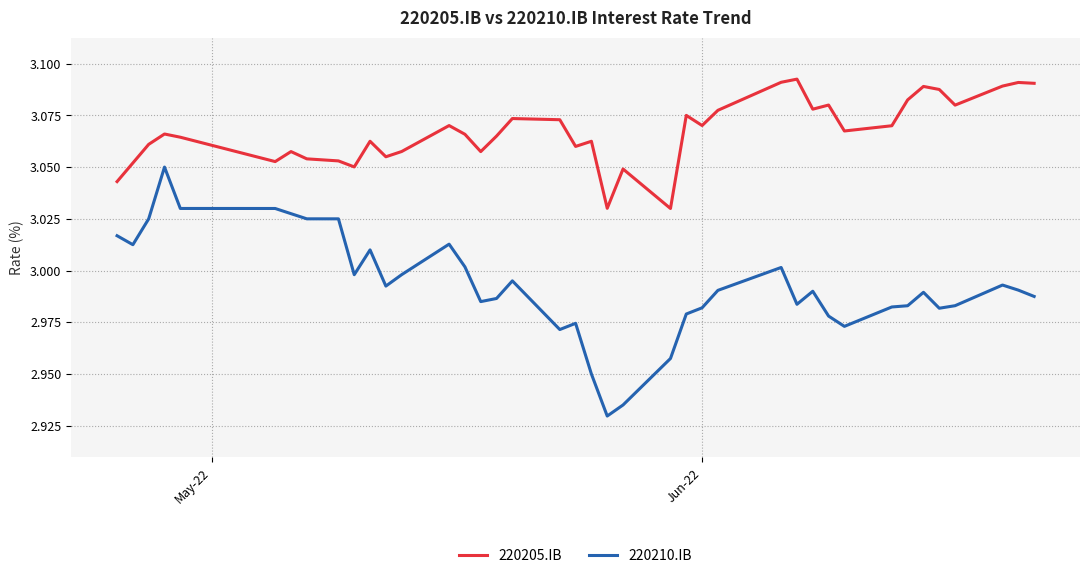

In 220210.IB, how many points are lower than both neighbors (excluding endpoints)?

9